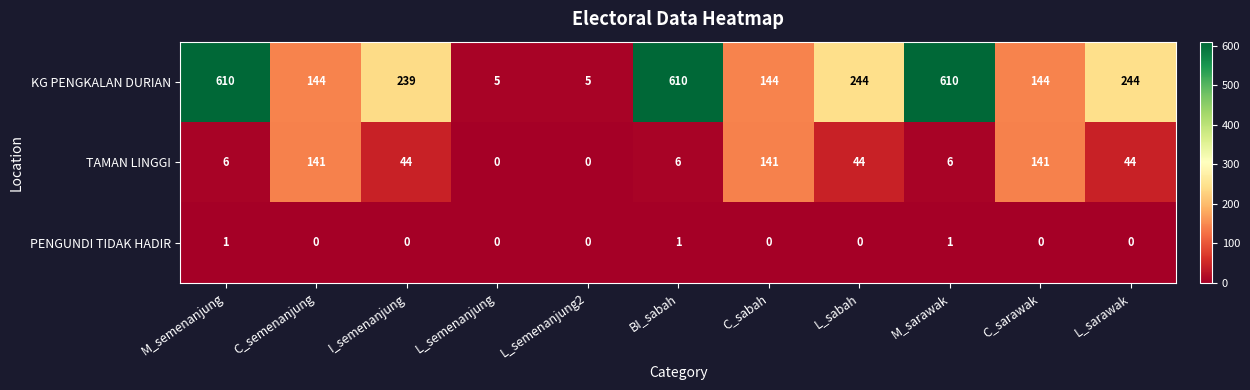

What is the spread (max minus min) of values at BI_sabah?

609